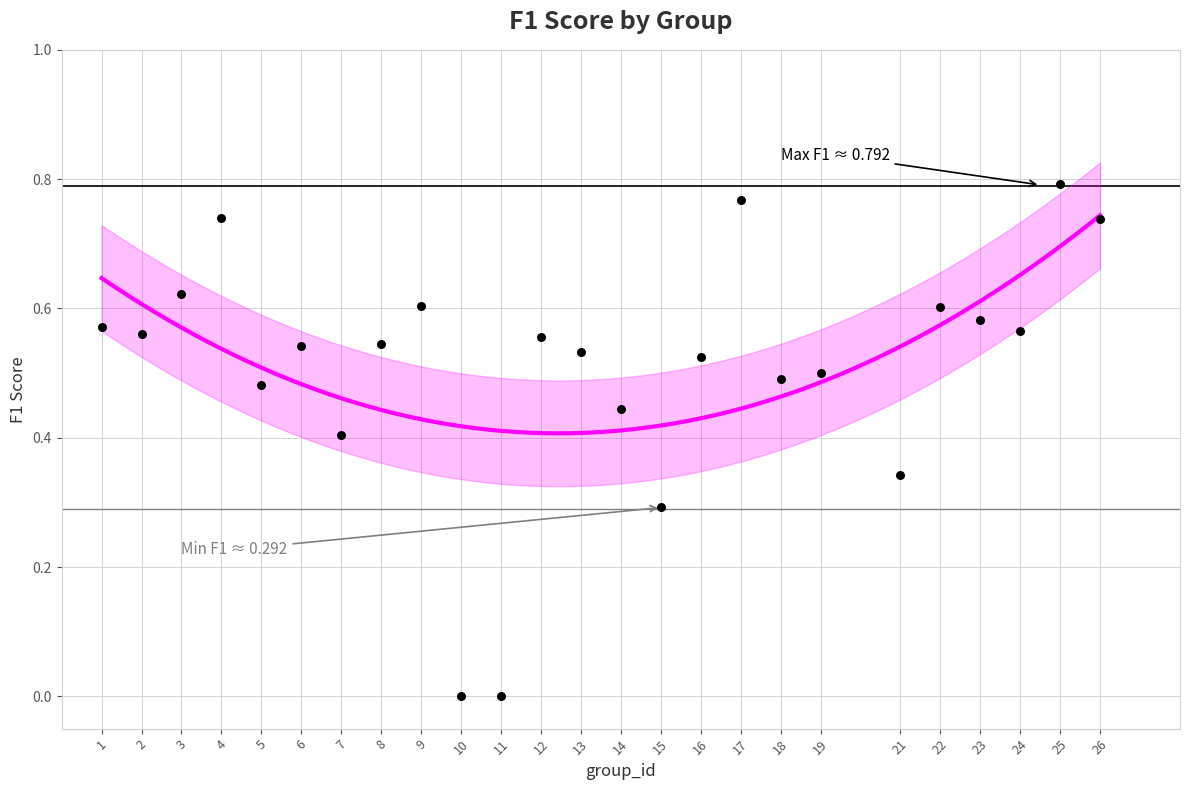

What is the range of X values (max minus min)?

25.0